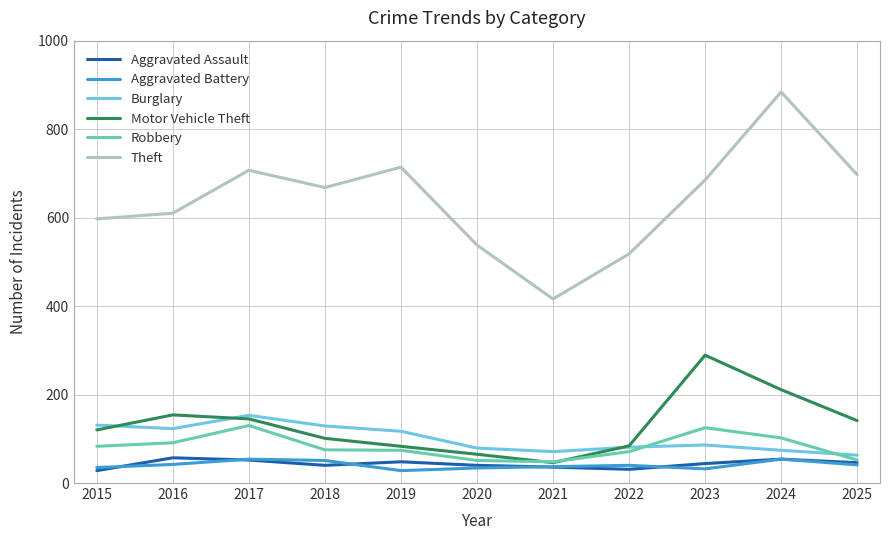

What is the total value across all series at 2025?

1040